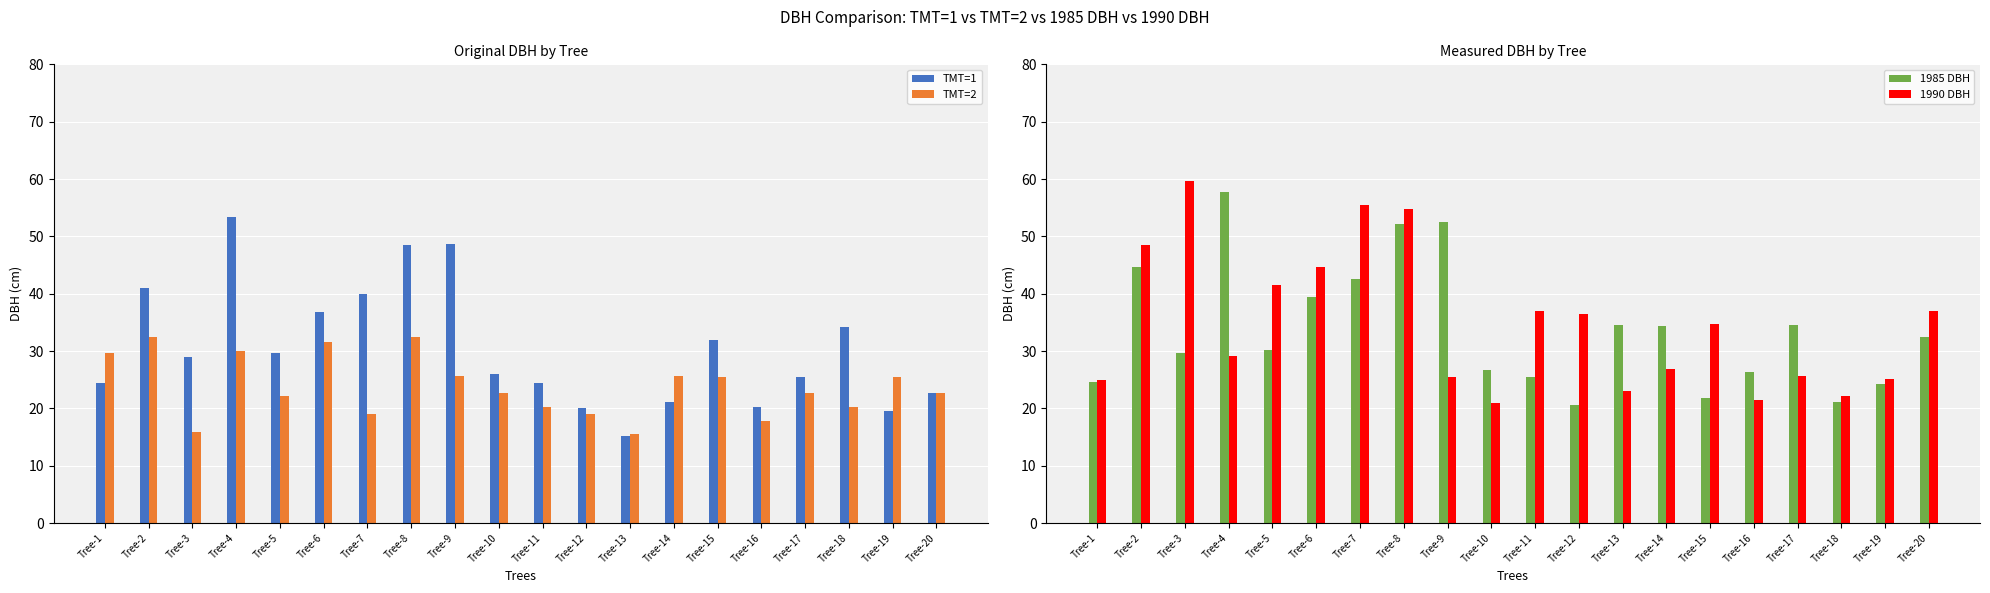

What is the difference between the highest and lowest values at Tree-12?

17.5